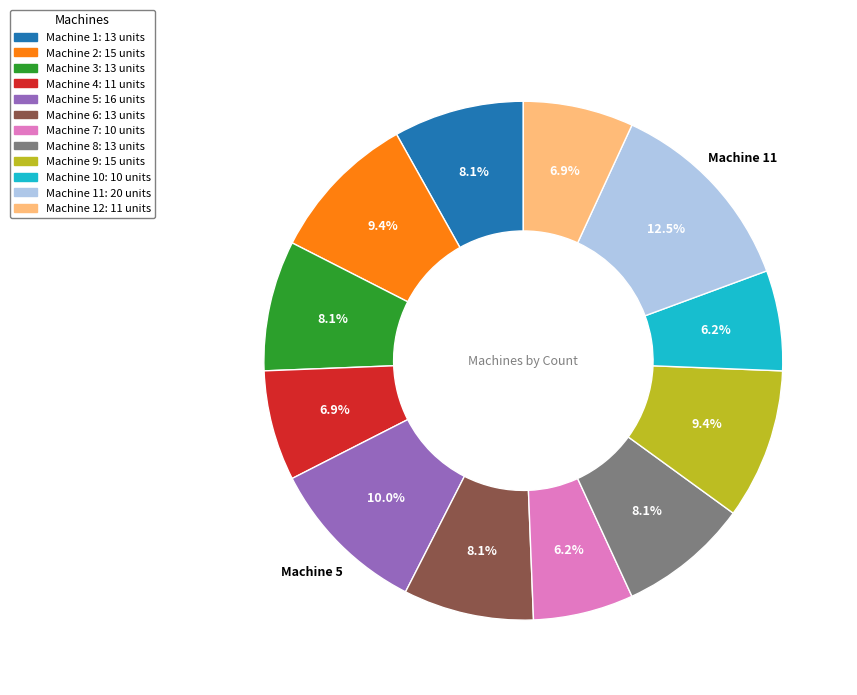

How many segments does this pie chart have?

12